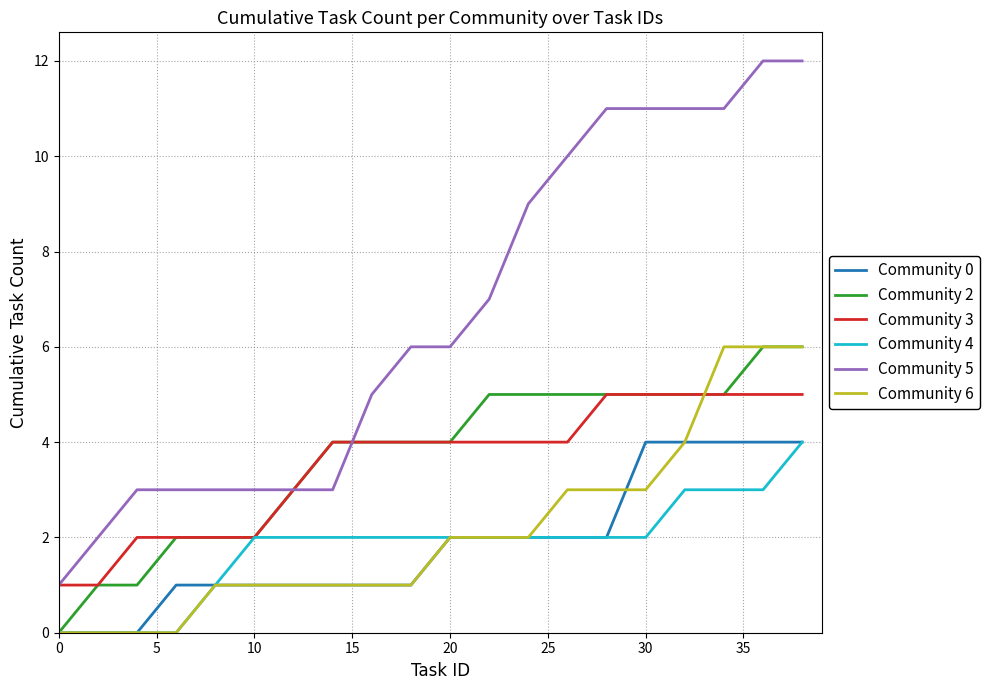

What is the difference between the maximum and minimum values in the Community 4 series?

4